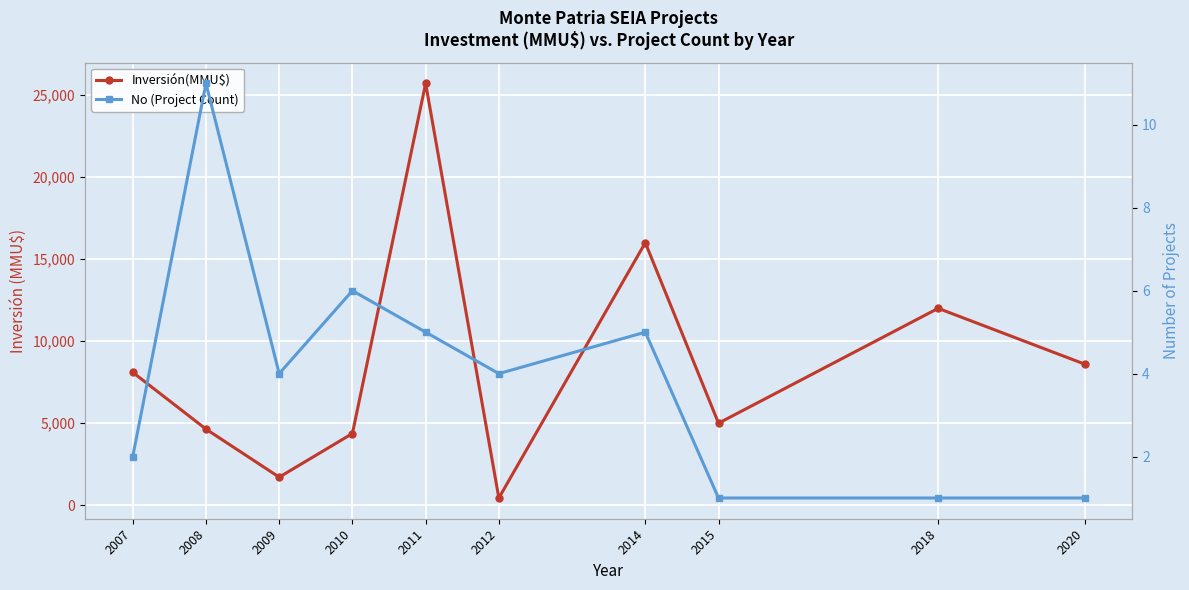

True or false: Inversión(MMU$) has more than 2 points higher than both neighbors.

True